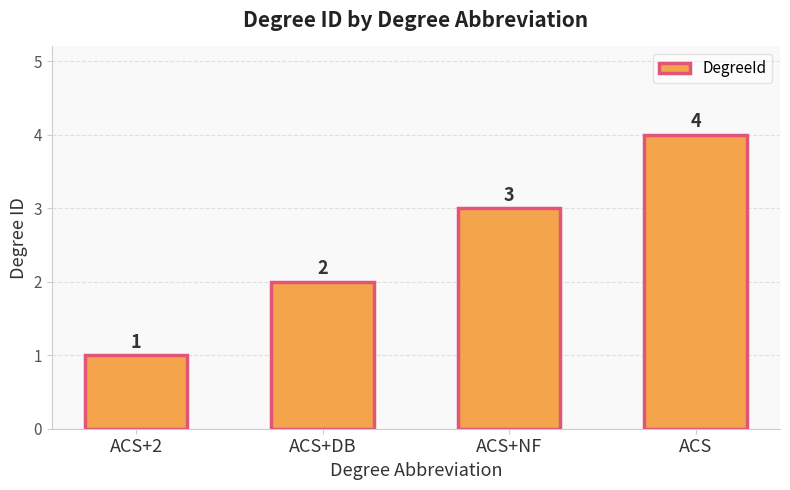

At which category does the chart reach its minimum across all series?

ACS+2